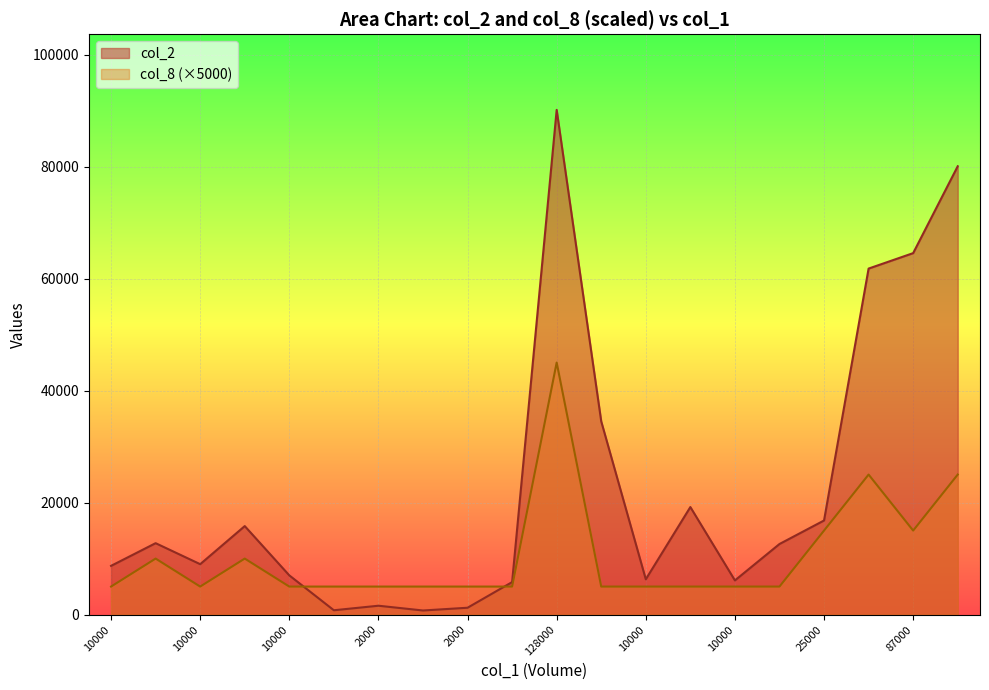

Where is the first local minimum for col_2?

10000